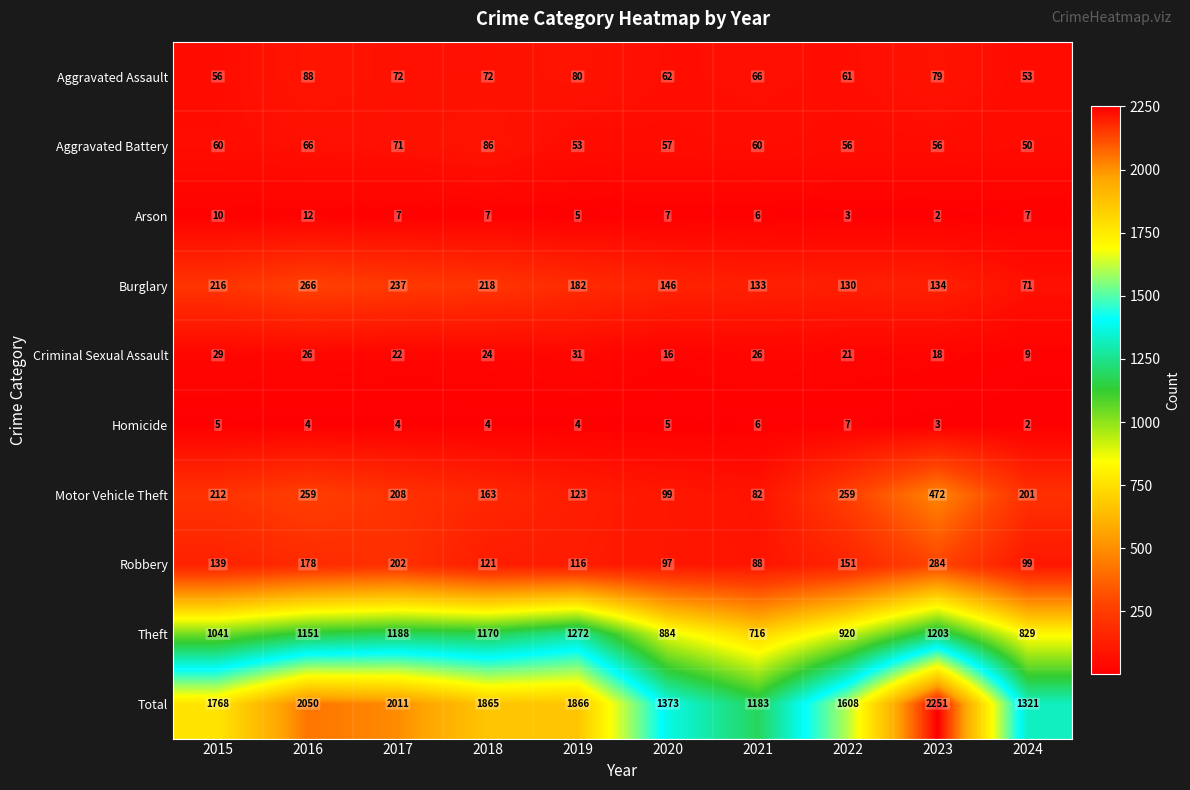

The Homicide series shows 1 at 2024. True or false?

False